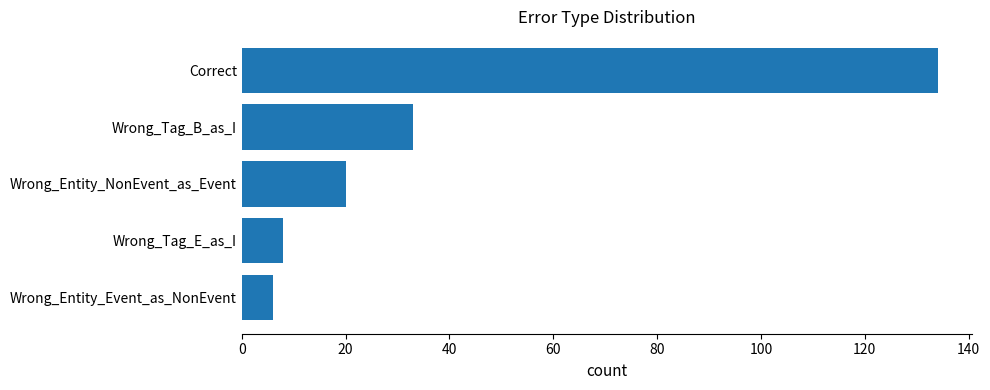

Which has a higher value, Wrong_Entity_Event_as_NonEvent or Correct?

Correct